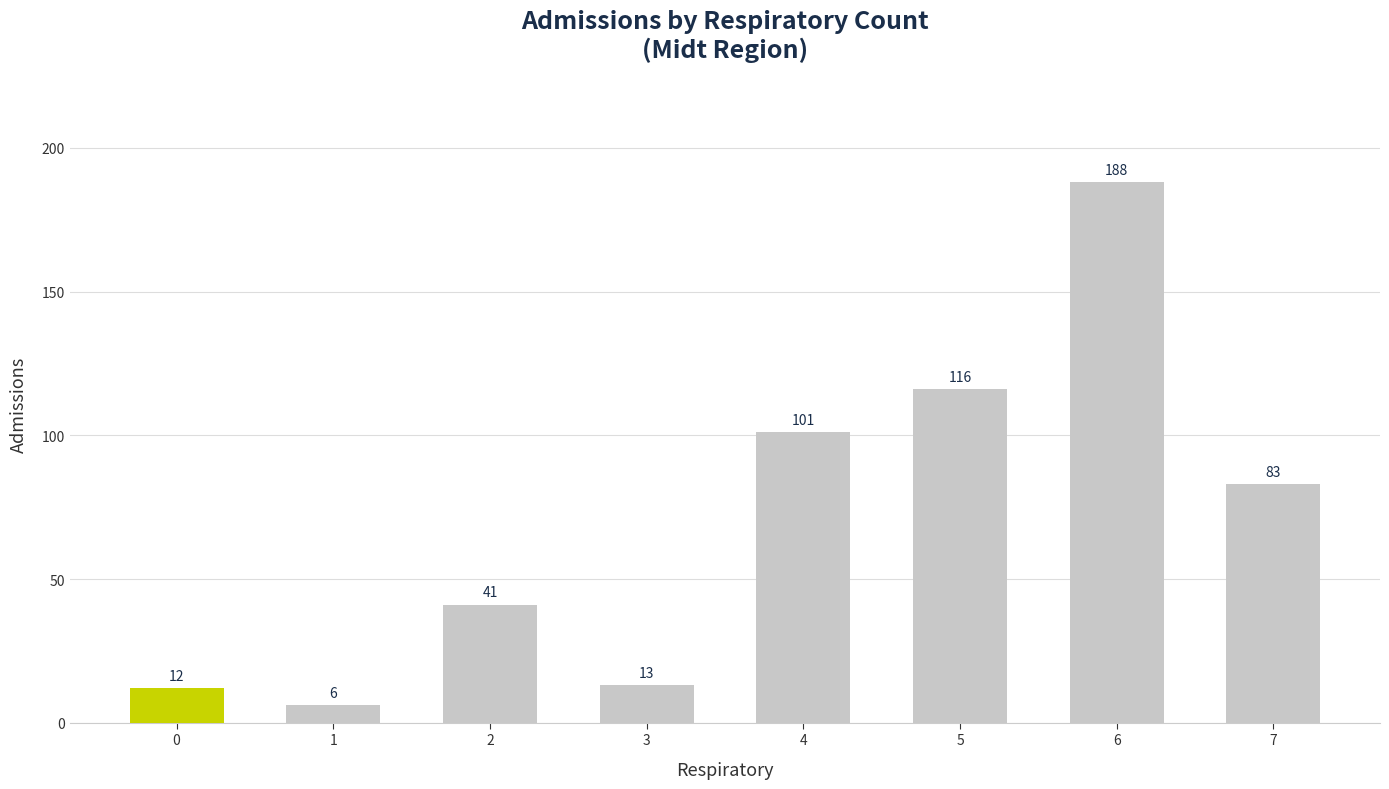

What is the change in value from 3 to 7?

+70